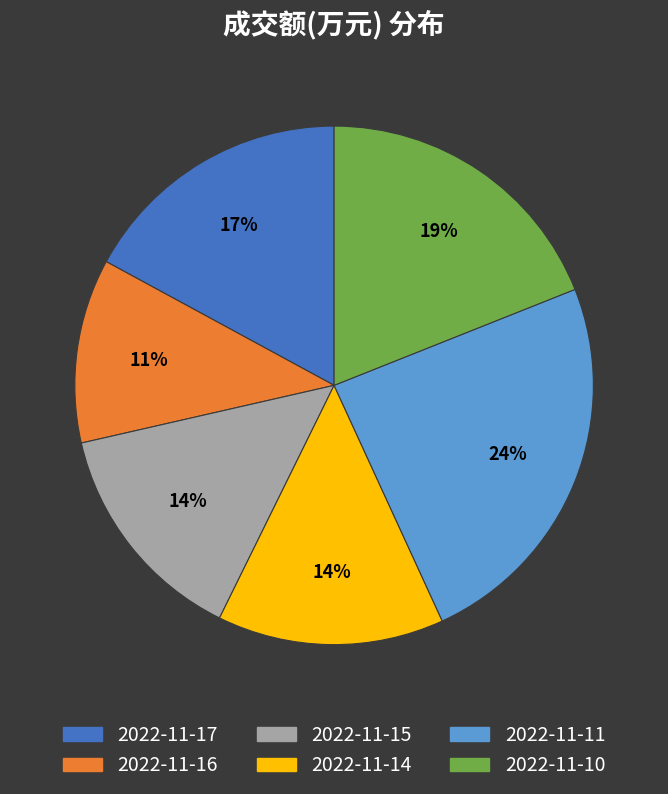

To the nearest percent, what is the average slice percentage?

17%